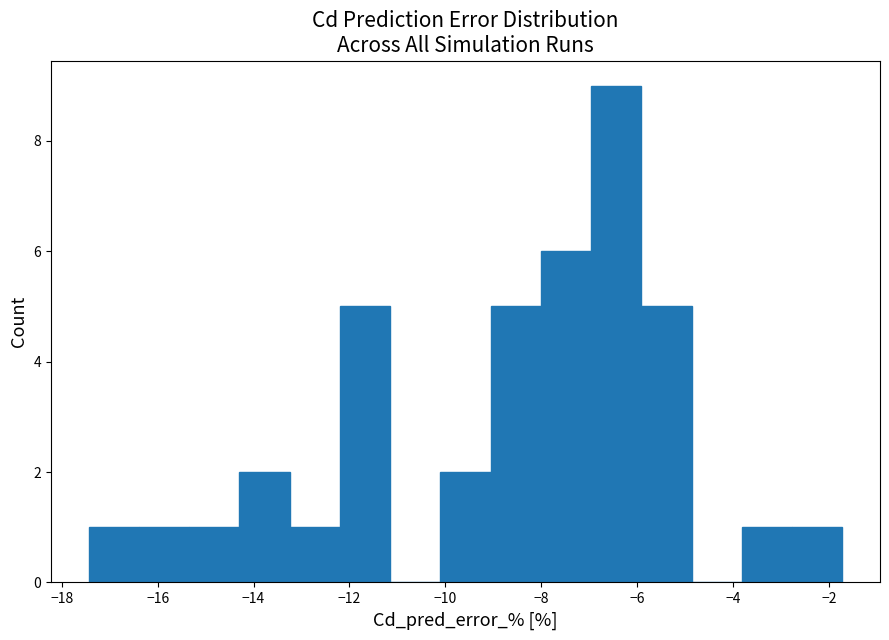

How tall is the bar that spans -13.2 to -12.2 on the x-axis? Neither the bar edges nor the heights are printed on the chart, so give them approximately, as read against the axes.

1